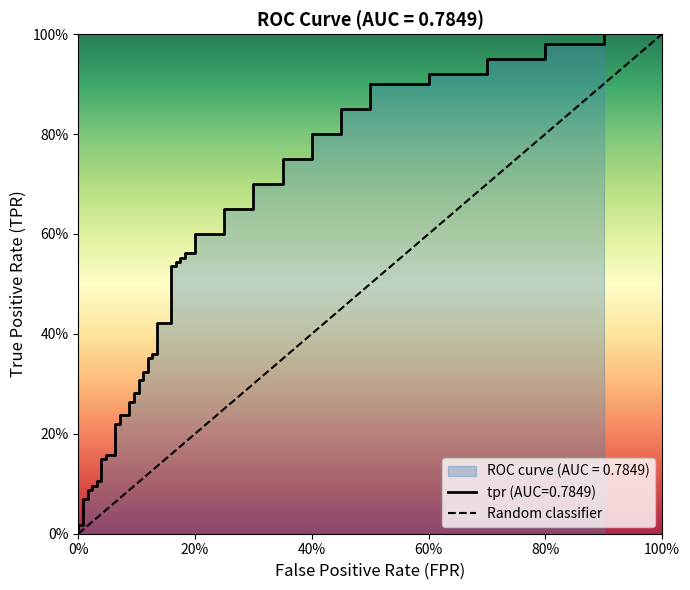

The chart shows a value of 0 at 0%. True or false?

False